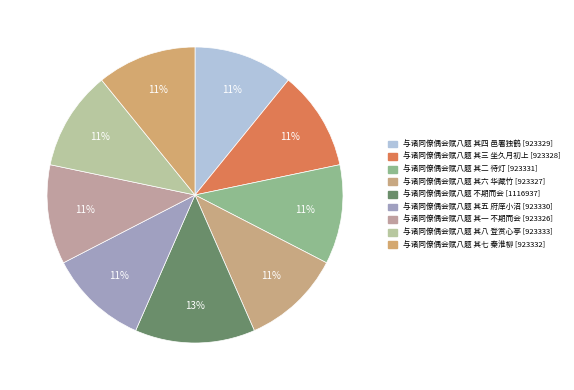

How many slices are in this pie chart?

9